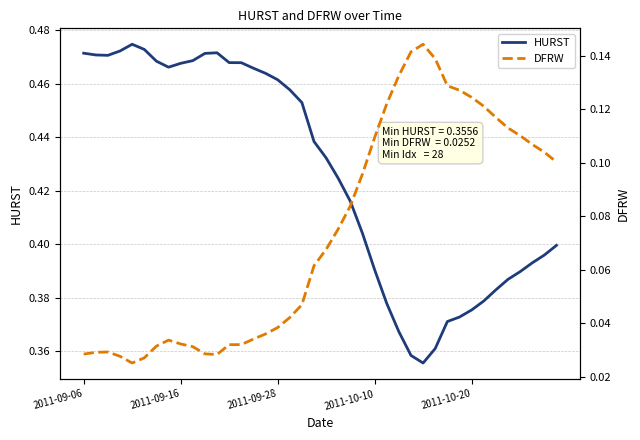

What is the value of the HURST point at the 34th from the left?

0.4